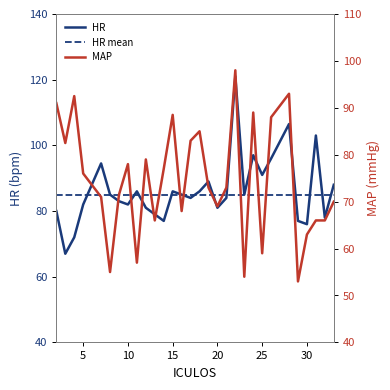

Reading left to right, list all the values displayed in this chart.

HR: 2=80.0	3=67.0	4=72.0	5=82.0	7=94.5	8=85.0	9=83.0	10=82.0	11=86.0	12=81.0	13=79.0	14=77.0	15=86.0	16=85.0	17=84.0	18=86.0	19=89.0	20=81.0	21=84.0	22=121.0	23=85.0	24=97.0	25=91.0	26=96.0	28=106.5	29=77.0	30=76.0	31=103.0	32=78.0	33=88.0
MAP: 2=91.0	3=82.5	4=92.5	5=76.0	7=71.0	8=55.0	9=71.5	10=78.0	11=57.0	12=79.0	13=66.0	14=77.0	15=88.5	16=68.0	17=83.0	18=85.0	19=73.0	20=69.0	21=73.0	22=98.0	23=54.0	24=89.0	25=59.0	26=88.0	28=93.0	29=53.0	30=63.0	31=66.0	32=66.0	33=70.0